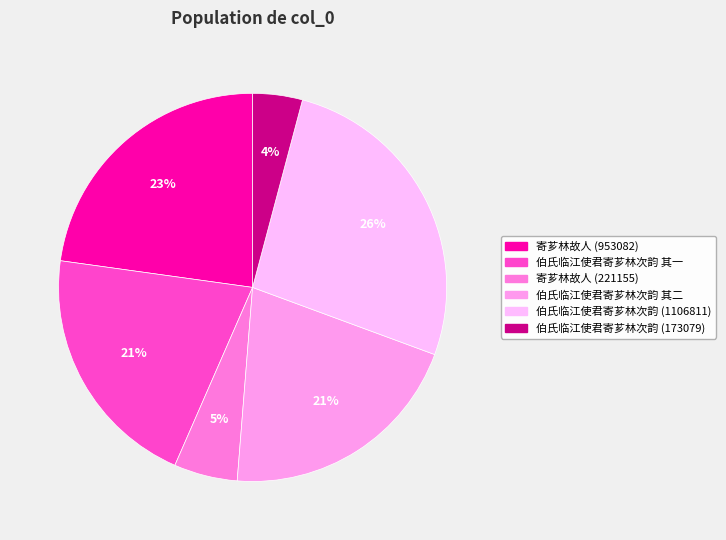

How many segments does this pie chart have?

6